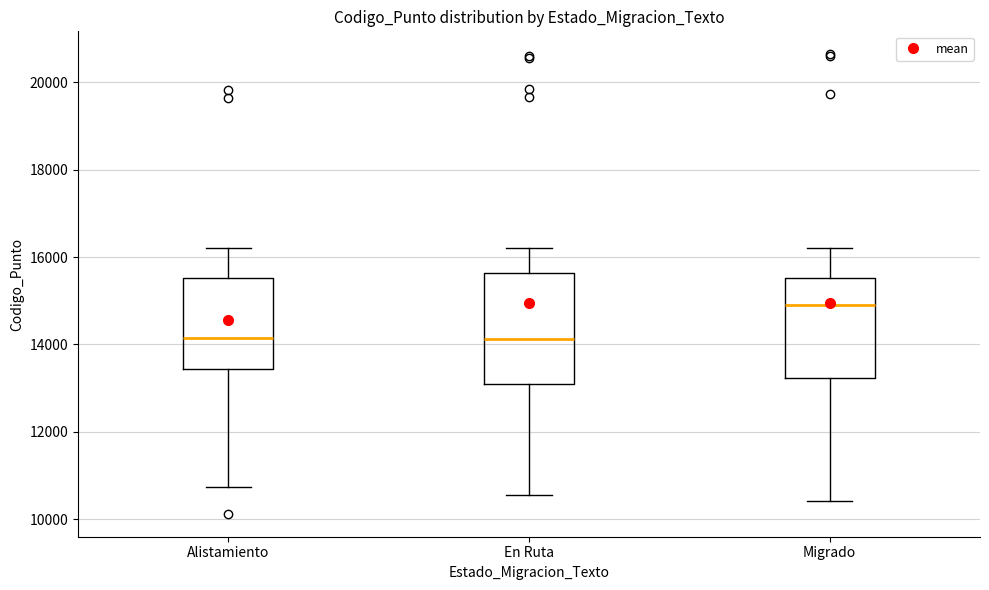

Where does the median line of the box for Alistamiento sit on the y-axis? The values are not printed on the chart, so give them approximately, as read against the axis.

14200